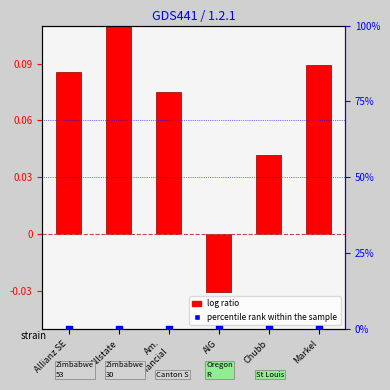

Which has a higher value, Allstate or Allianz SE?

Allstate